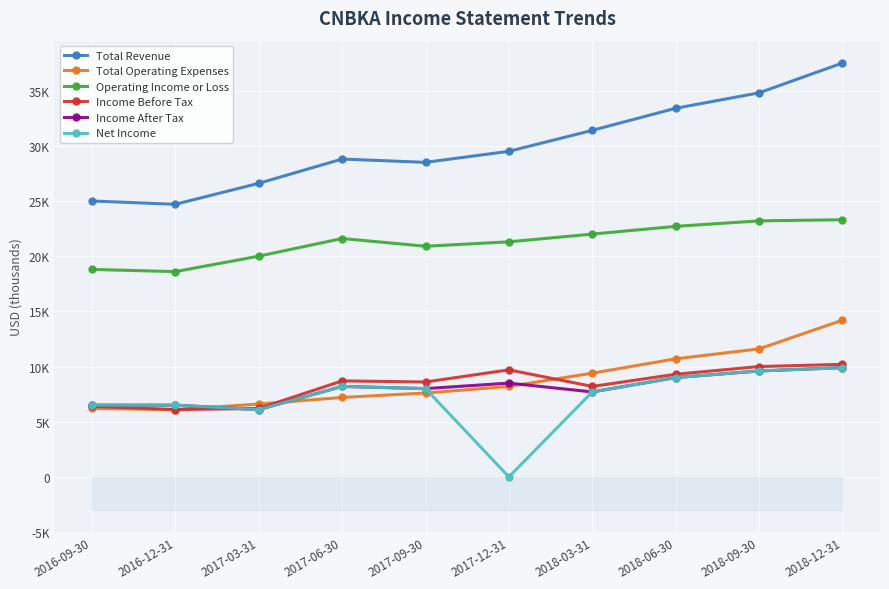

Which category has the highest value in the Total Operating Expenses series?

2018-12-31